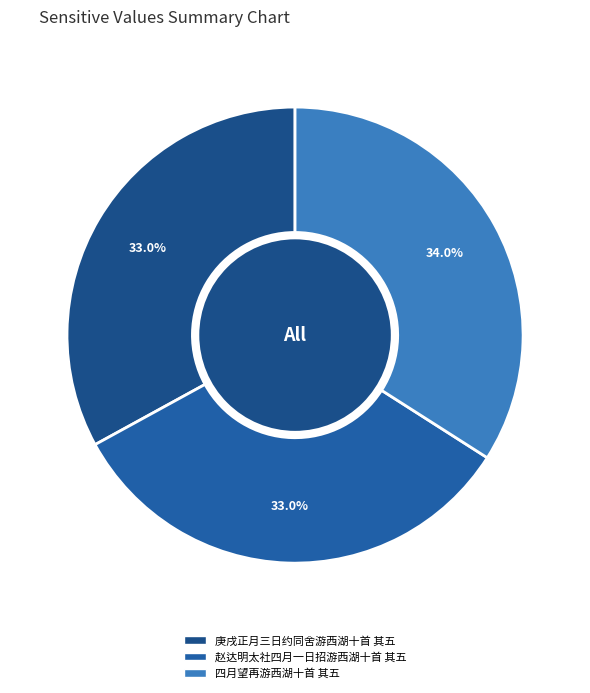

How many segments does this pie chart have?

3